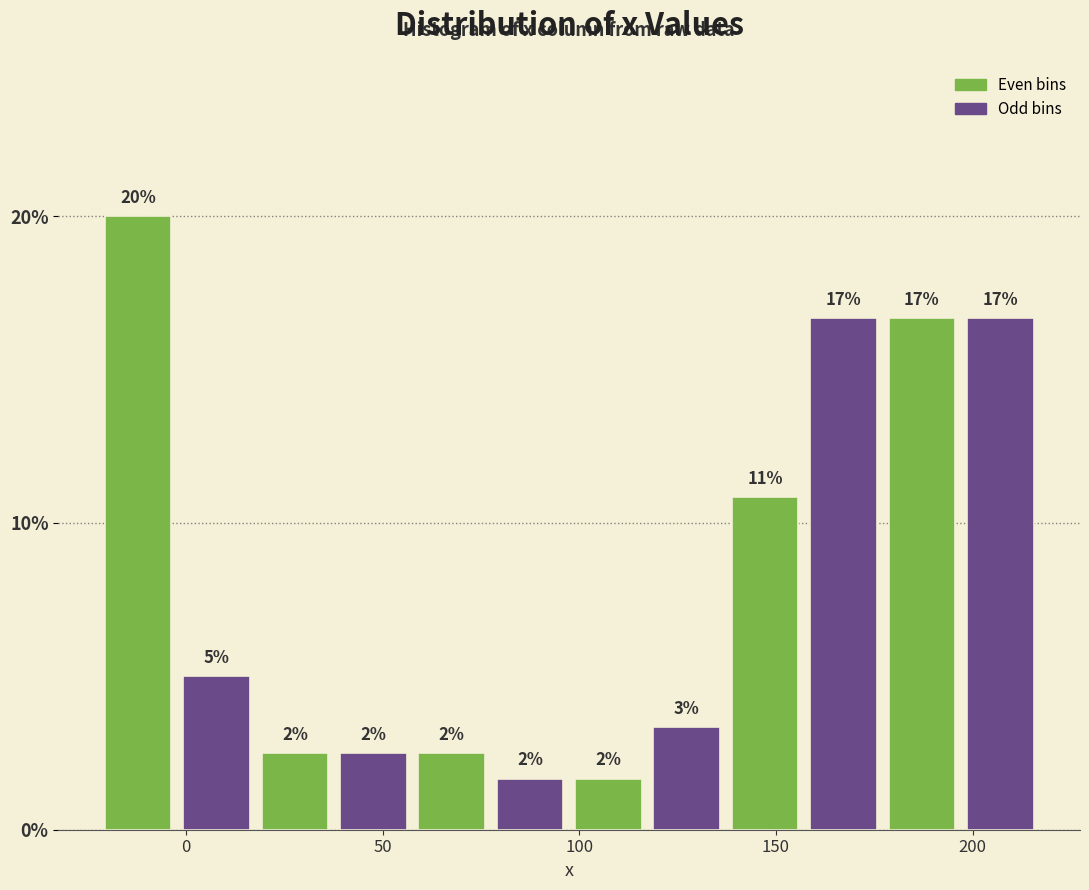

Read against the x-axis, roughly where is the centre of the tallest bar?

-10